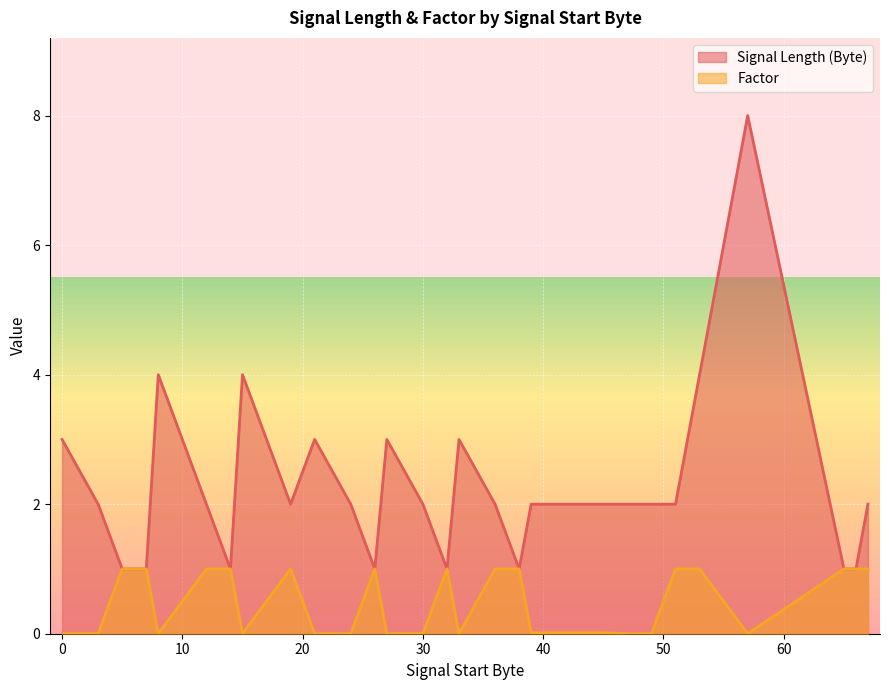

Where is the first local maximum for Factor?

19